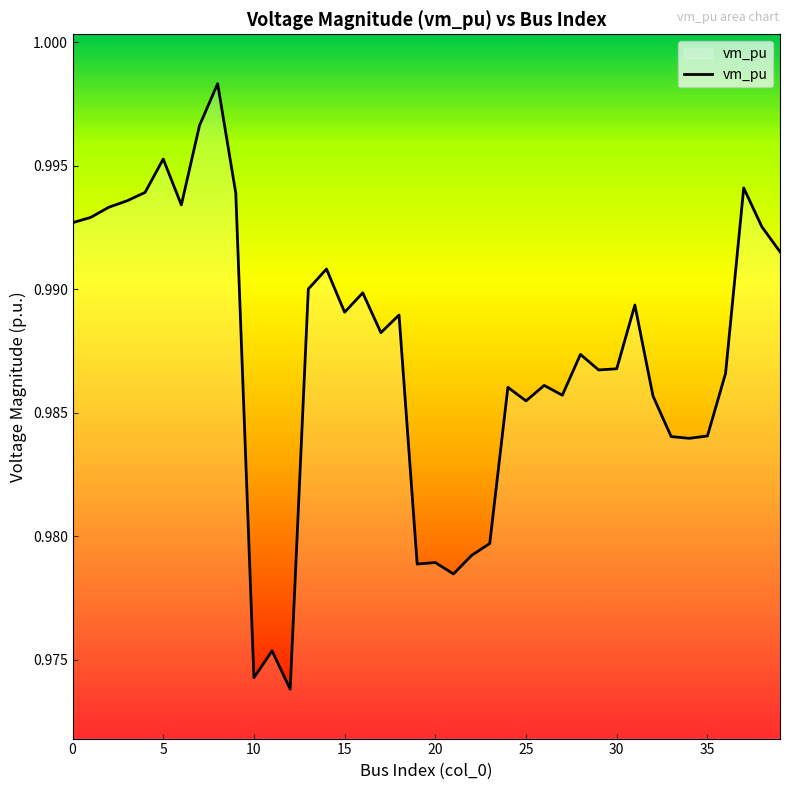

How many interior local peaks (higher than both neighbors) does the data have?

12